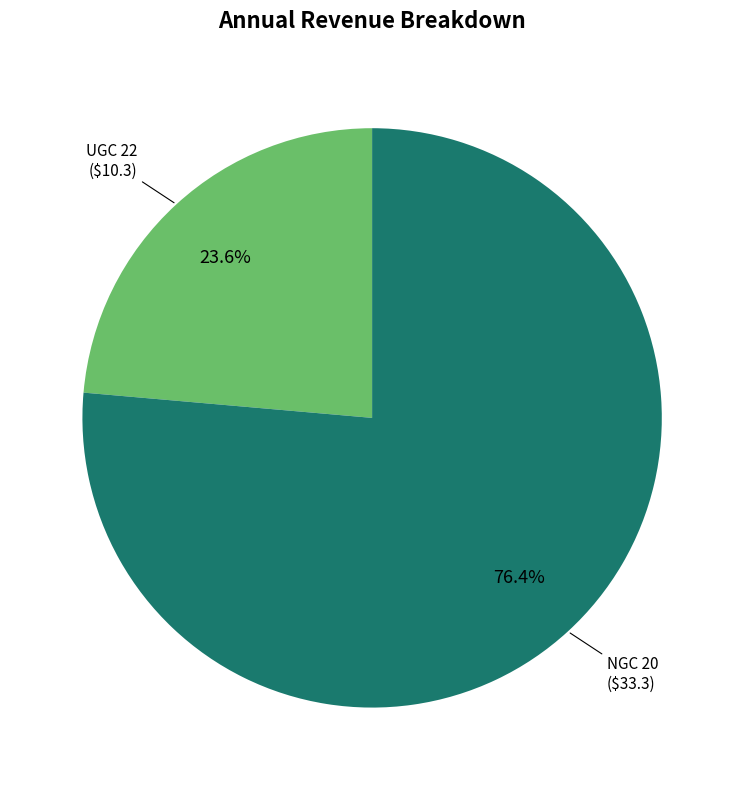

How many segments does this pie chart have?

2